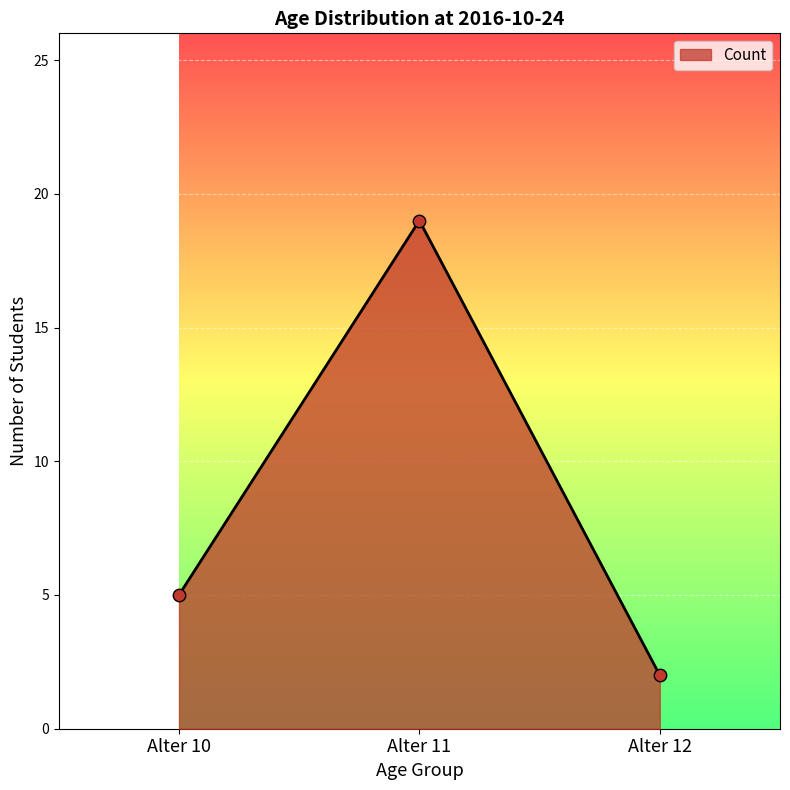

Which has a higher value, Alter 12 or Alter 10?

Alter 10